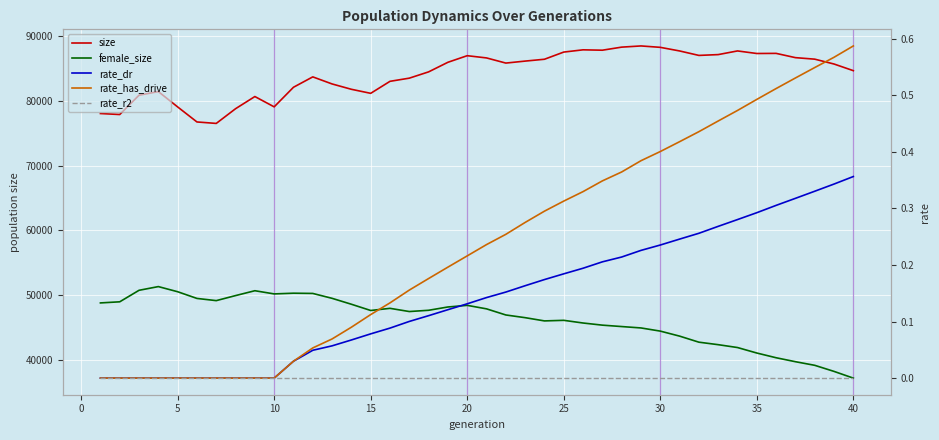

True or false: rate_dr and rate_r2 intersect in this chart.

False